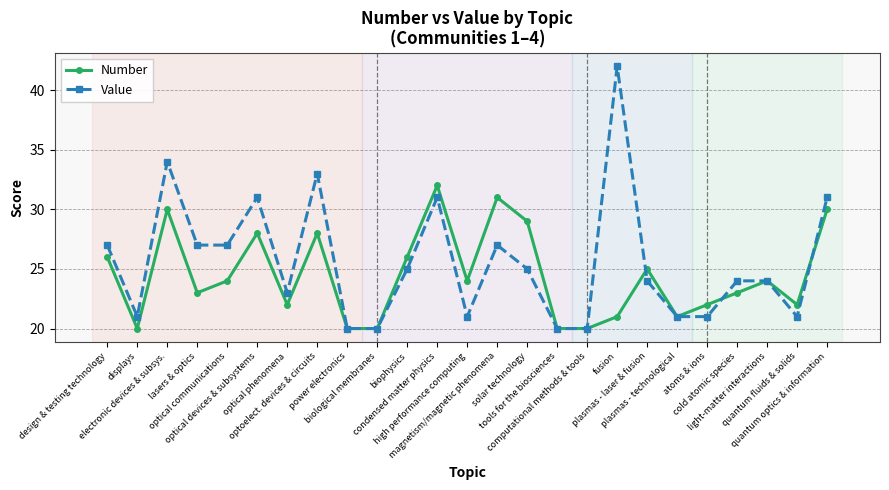

True or false: Number and Value cross at least once.

True